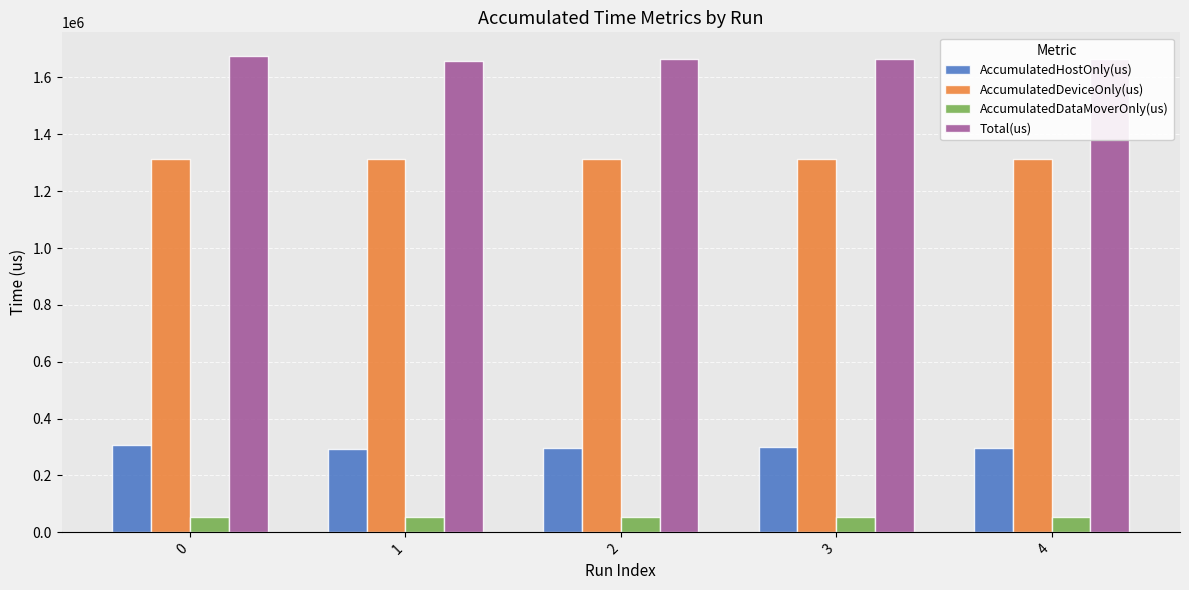

Rank the series at 3 from lowest to highest value.

AccumulatedDataMoverOnly(us), AccumulatedHostOnly(us), AccumulatedDeviceOnly(us), Total(us)